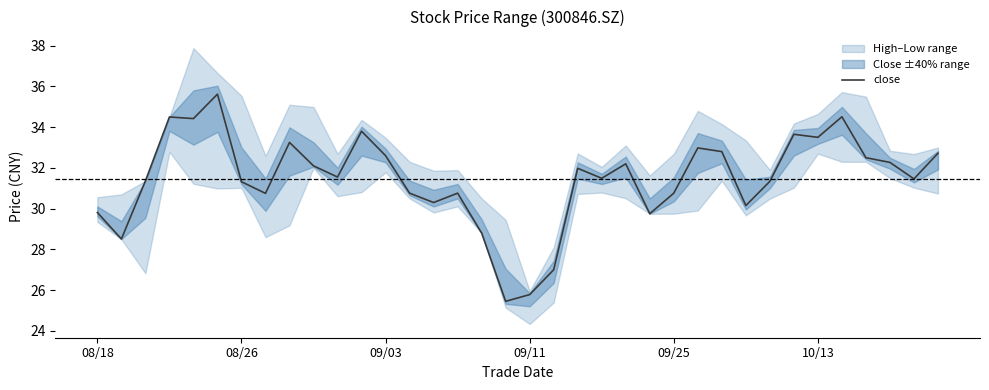

The chart shows a value of 33.0 at 25. True or false?

True